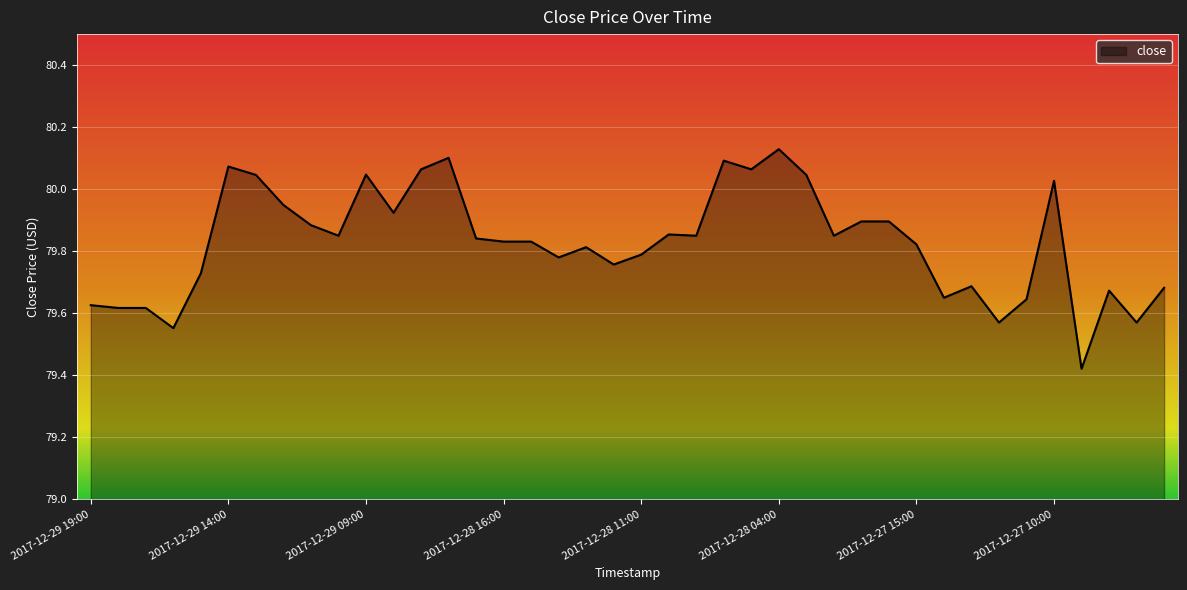

What is the difference between the maximum and minimum values?

0.7